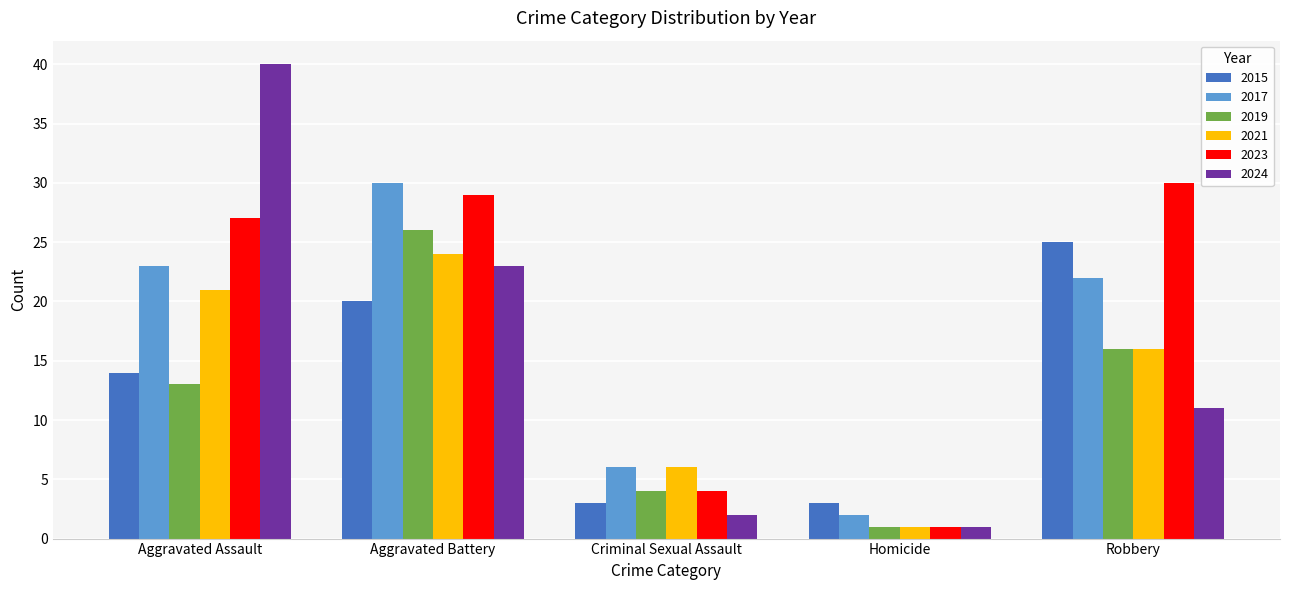

At Aggravated Assault, list the series in order from smallest to largest.

2019, 2015, 2021, 2017, 2023, 2024